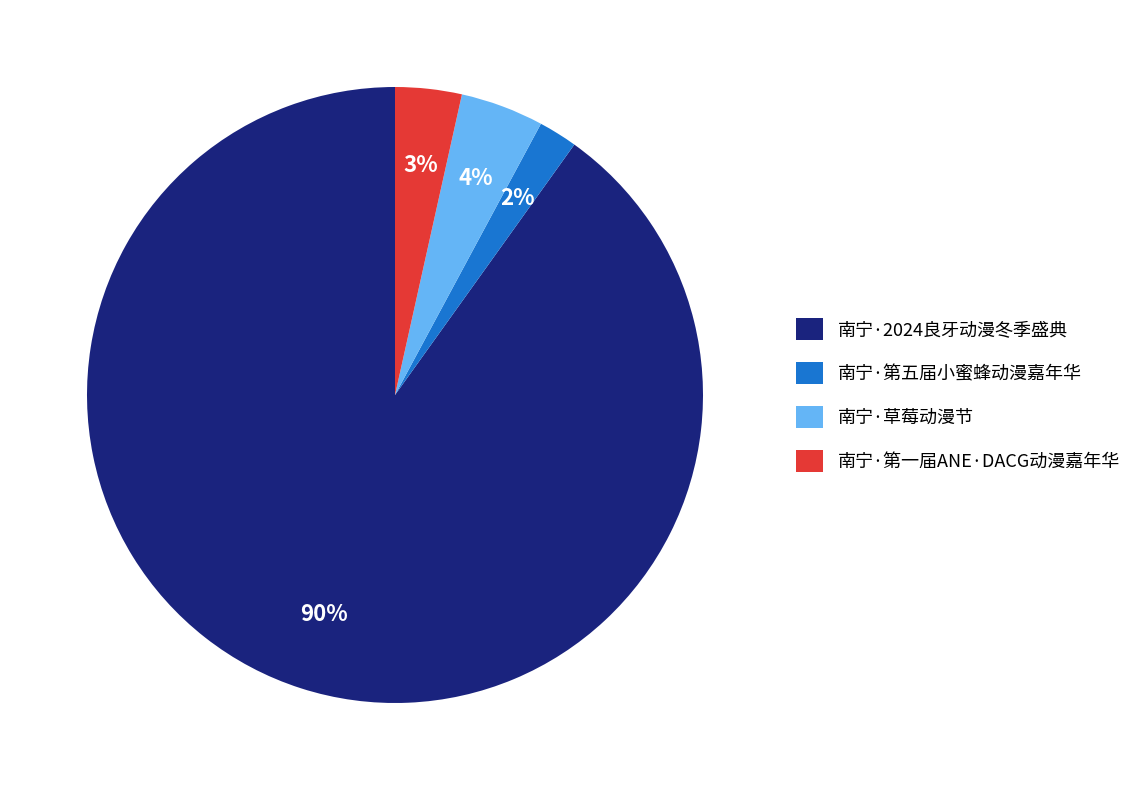

Is there any slice that represents more than half of the pie?

Yes